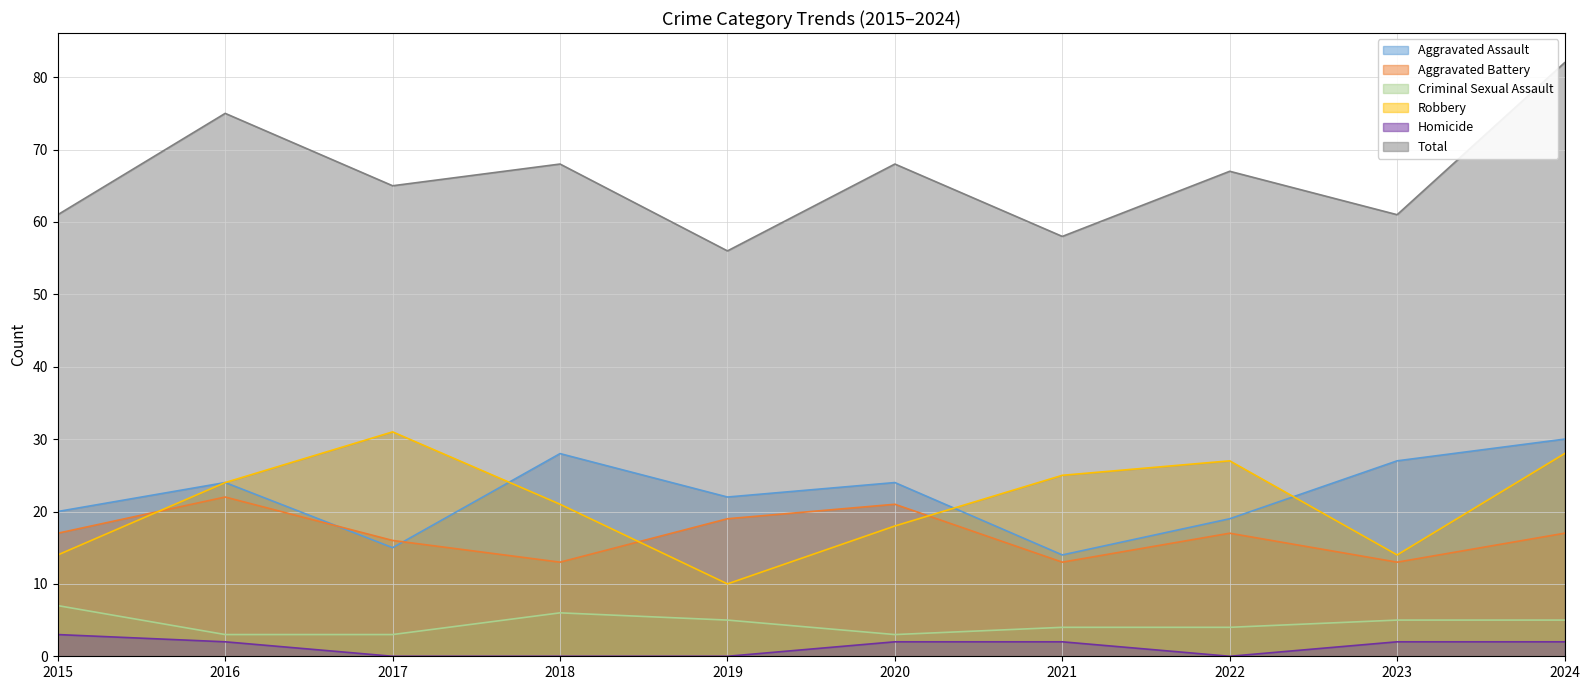

How many values in the Total series are below 67?

5